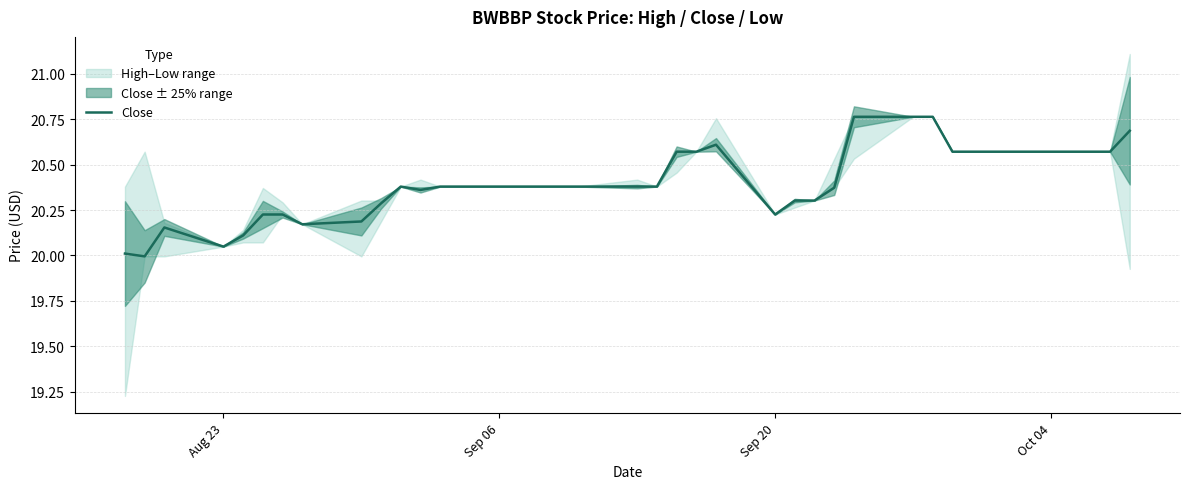

What is the average value?

20.4